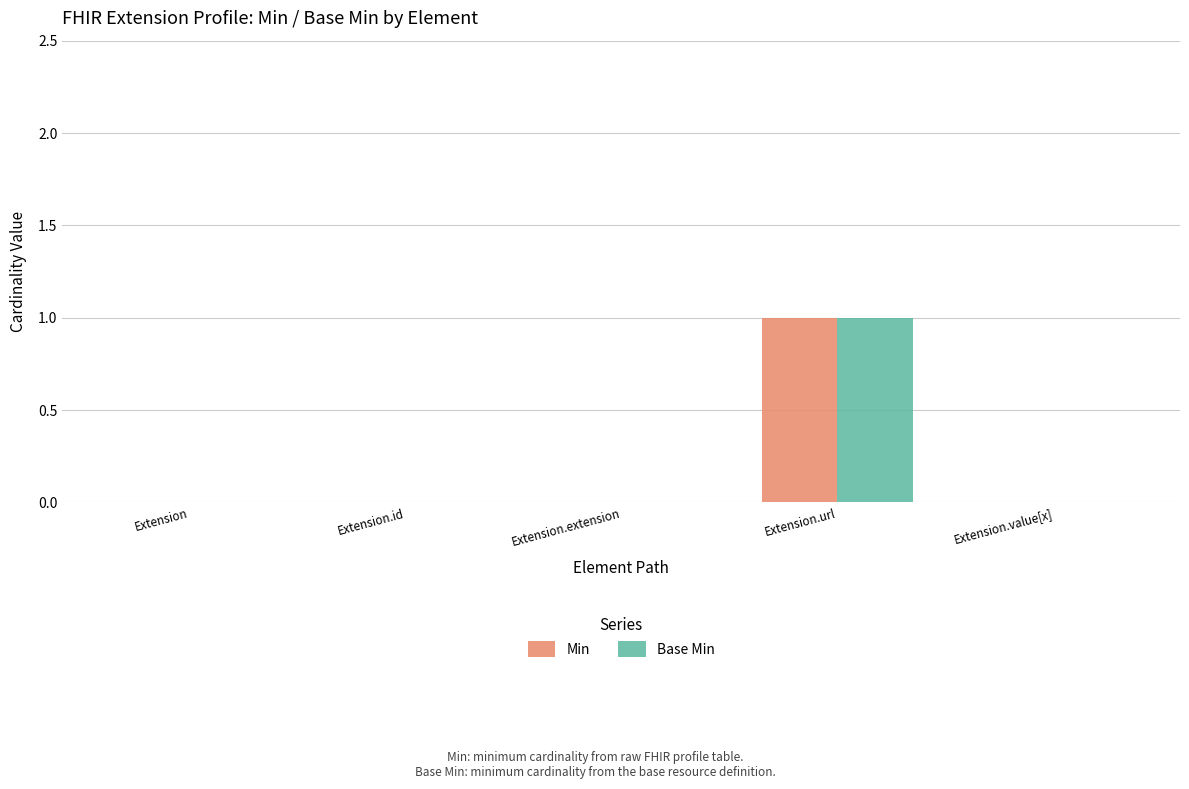

Which category has the highest value across all series?

Extension.url